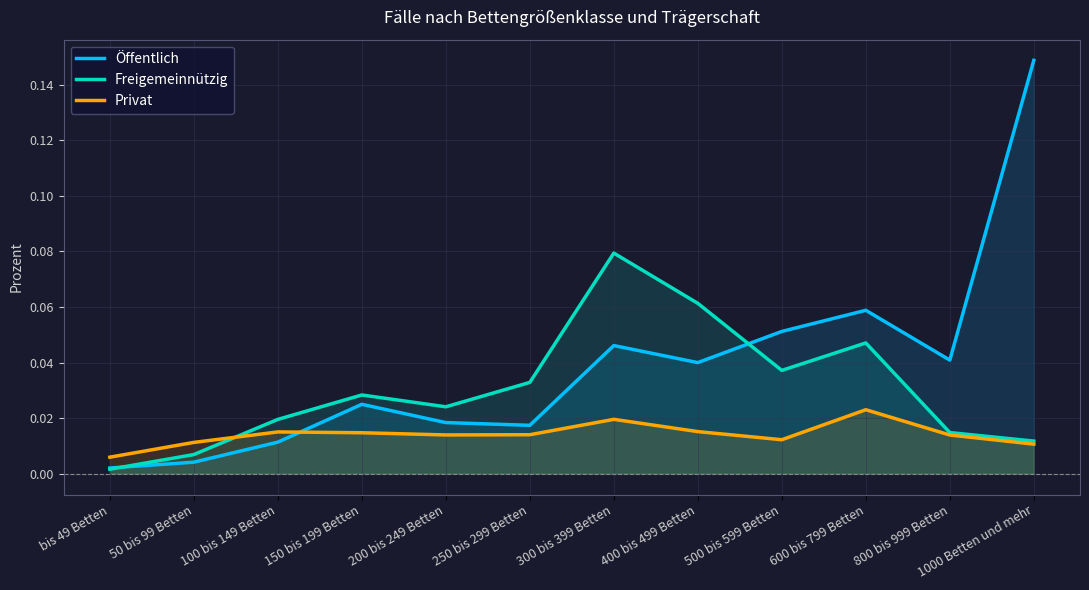

What is the difference between the maximum and second lowest values in the Öffentlich series?

0.1